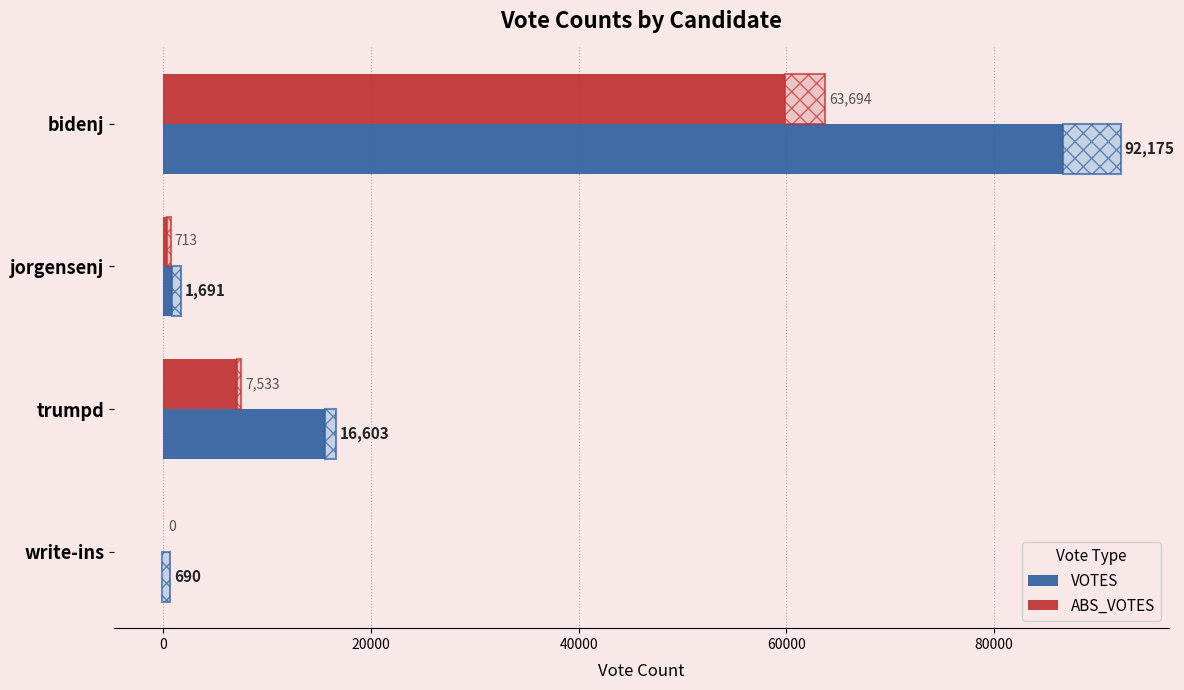

Which category has the highest value in the VOTES series?

bidenj